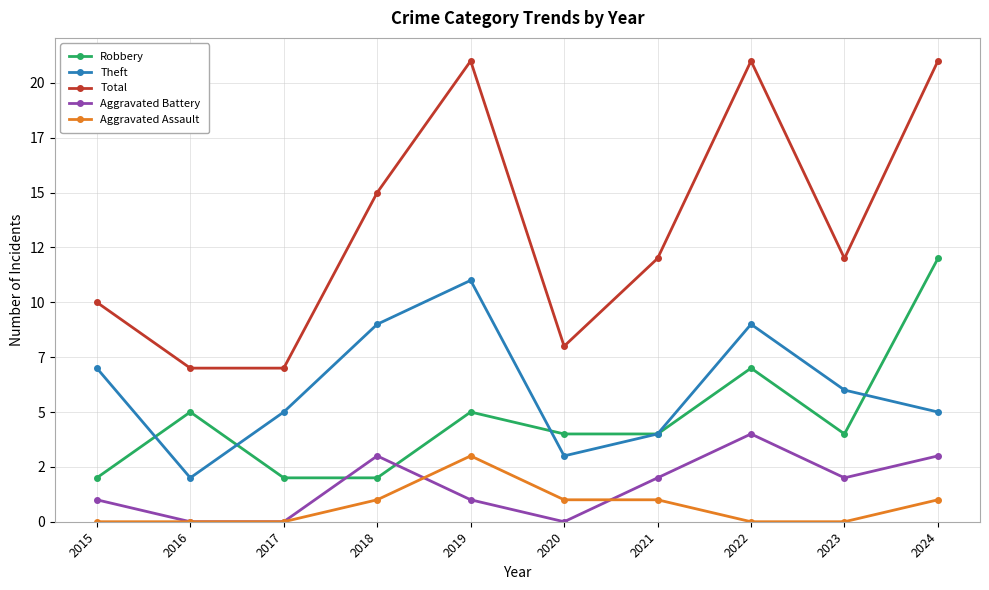

True or false: Total and Aggravated Battery cross at least once.

False